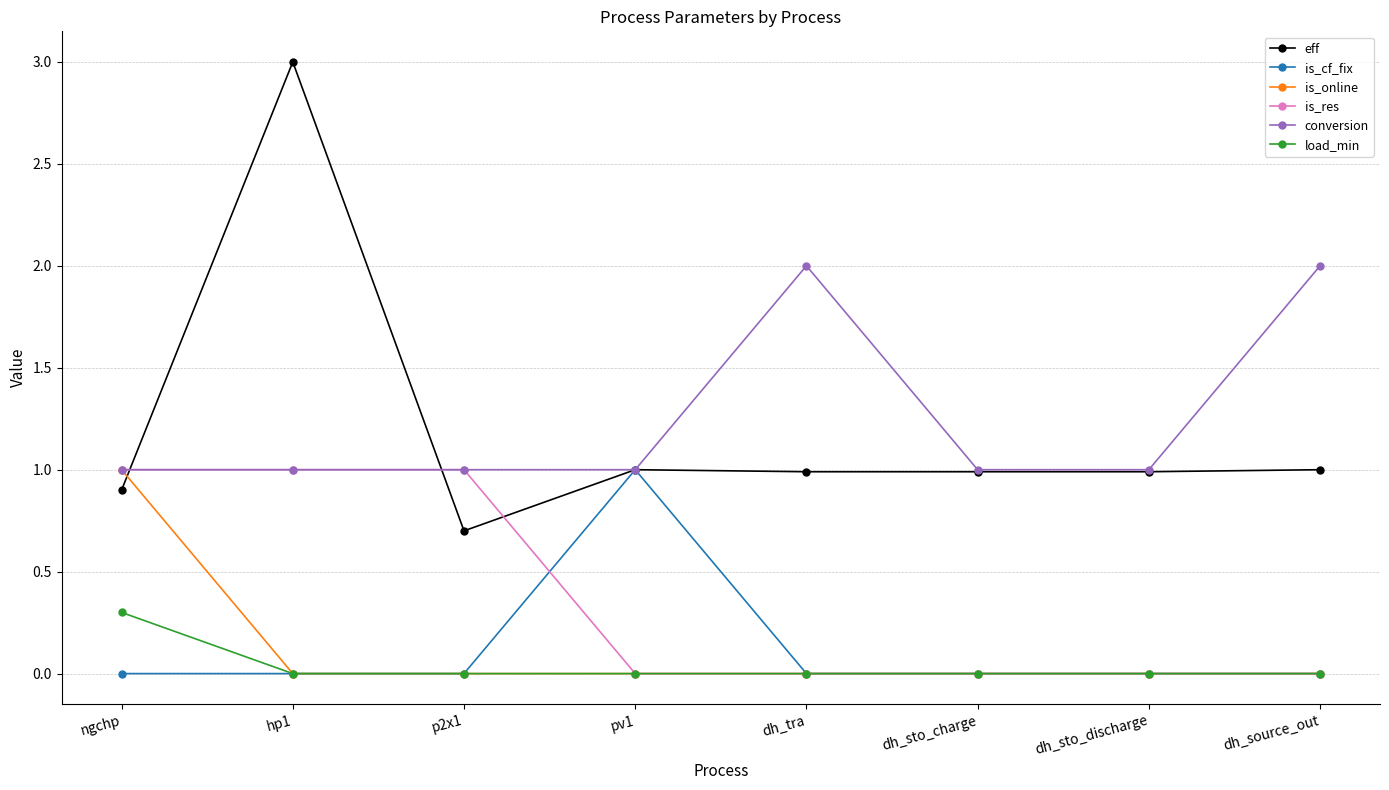

How many distinct data groups are displayed?

6